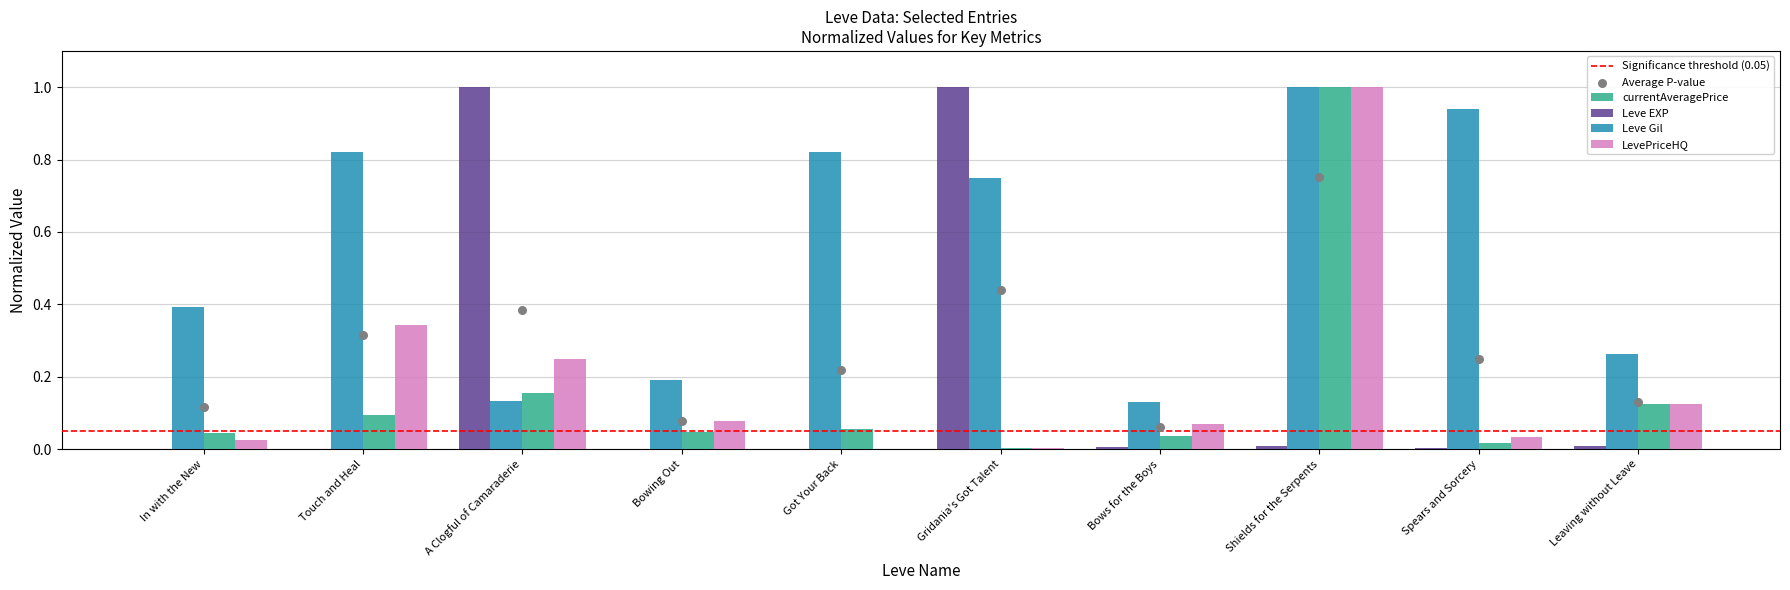

What are all the series names shown in the legend?

Leve EXP, Leve Gil, currentAveragePrice, LevePriceHQ